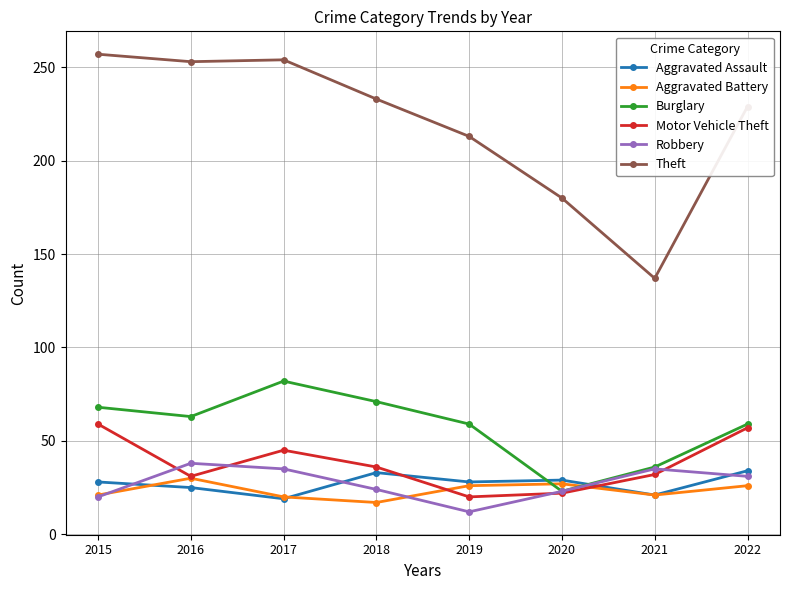

Which series has the largest range (max minus min)?

Theft